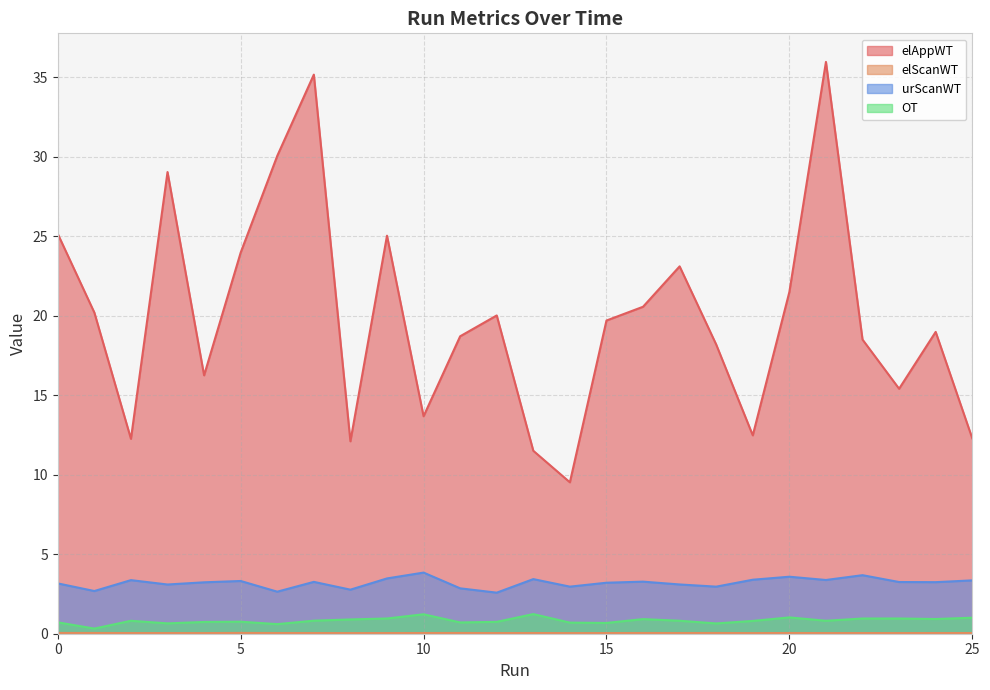

Reading left to right, what are all the values shown in this chart?

elAppWT: 25.1	20.2	12.3	29.0	16.2	24.0	30.1	35.2	12.1	25.0	13.7	18.7	20.0	11.5	9.5	19.7	20.6	23.1	18.2	12.5	21.5	36.0	18.5	15.4	19.0	12.3
elScanWT: 0.0	0.0	0.0	0.0	0.0	0.1	0.0	0.0	0.0	0.0	0.0	0.0	0.0	0.0	0.0	0.0	0.0	0.0	0.0	0.0	0.0	0.0	0.0	0.0	0.0	0.0
urScanWT: 3.2	2.7	3.4	3.1	3.2	3.3	2.6	3.3	2.8	3.5	3.8	2.9	2.6	3.4	3.0	3.2	3.3	3.1	3.0	3.4	3.6	3.4	3.7	3.3	3.2	3.4
OT: 0.7	0.3	0.8	0.7	0.7	0.8	0.6	0.8	0.9	1.0	1.2	0.7	0.7	1.2	0.7	0.7	0.9	0.8	0.6	0.8	1.0	0.8	1.0	1.0	0.9	1.0